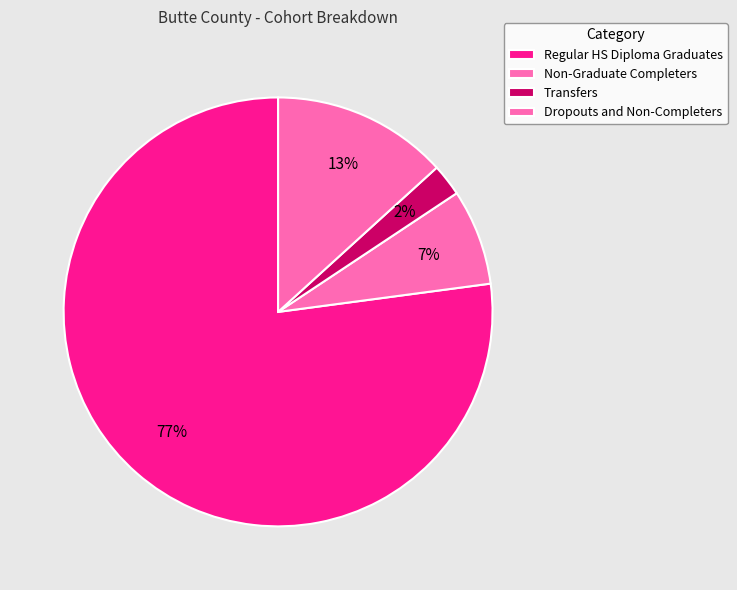

What is the ratio of the value at Regular HS Diploma Graduates to the value at Dropouts and Non-Completers?

5.8